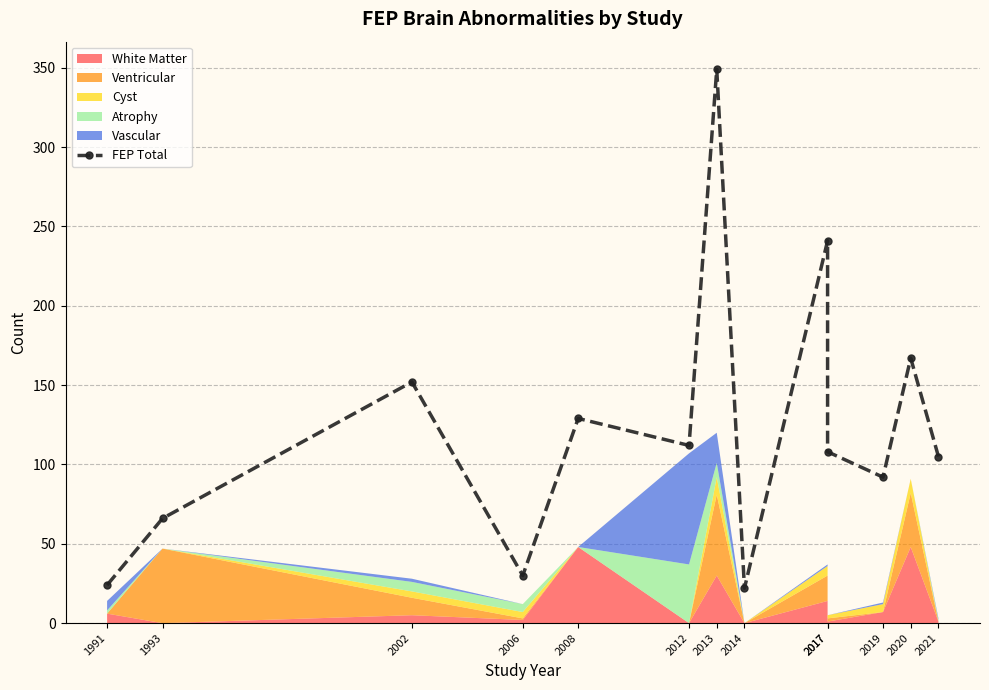

What is the change in value from 1991 to 2002?

+128